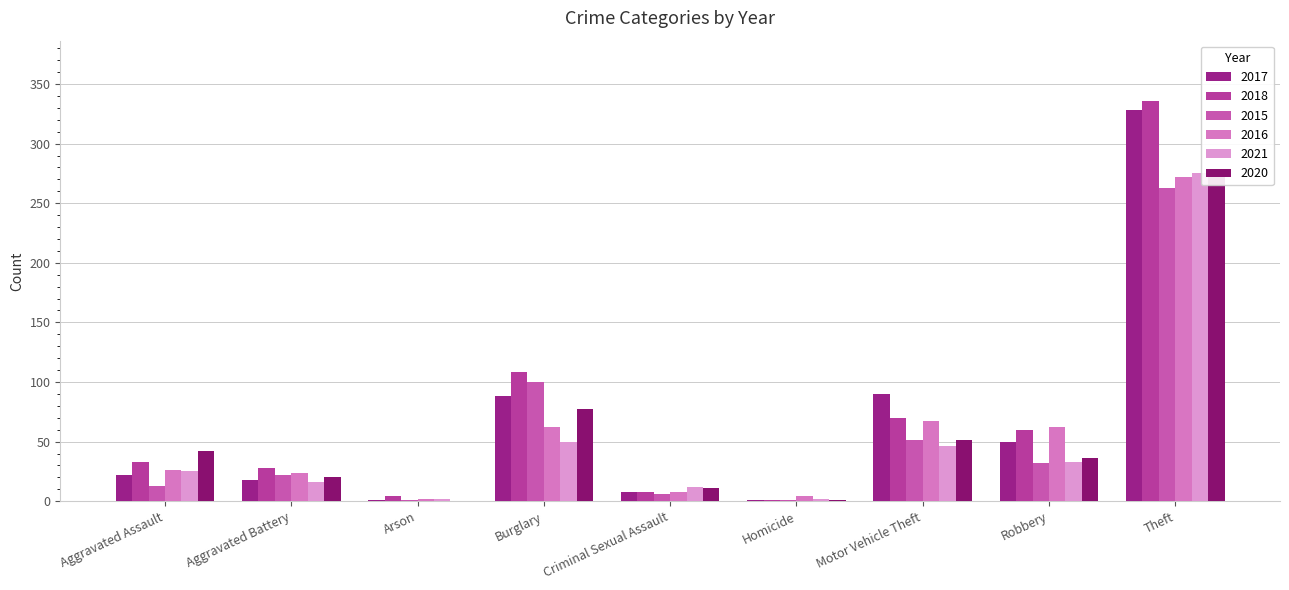

Reading left to right, extract all data points from this chart.

2017: Aggravated Assault=22	Aggravated Battery=18	Arson=1	Burglary=88	Criminal Sexual Assault=8	Homicide=1	Motor Vehicle Theft=90	Robbery=50	Theft=328	Total=606
2018: Aggravated Assault=33	Aggravated Battery=28	Arson=4	Burglary=108	Criminal Sexual Assault=8	Homicide=1	Motor Vehicle Theft=70	Robbery=60	Theft=336	Total=648
2015: Aggravated Assault=13	Aggravated Battery=22	Arson=1	Burglary=100	Criminal Sexual Assault=6	Homicide=1	Motor Vehicle Theft=51	Robbery=32	Theft=263	Total=489
2016: Aggravated Assault=26	Aggravated Battery=24	Arson=2	Burglary=62	Criminal Sexual Assault=8	Homicide=4	Motor Vehicle Theft=67	Robbery=62	Theft=272	Total=527
2021: Aggravated Assault=25	Aggravated Battery=16	Arson=2	Burglary=50	Criminal Sexual Assault=12	Homicide=2	Motor Vehicle Theft=46	Robbery=33	Theft=275	Total=461
2020: Aggravated Assault=42	Aggravated Battery=20	Arson=0	Burglary=77	Criminal Sexual Assault=11	Homicide=1	Motor Vehicle Theft=51	Robbery=36	Theft=279	Total=517